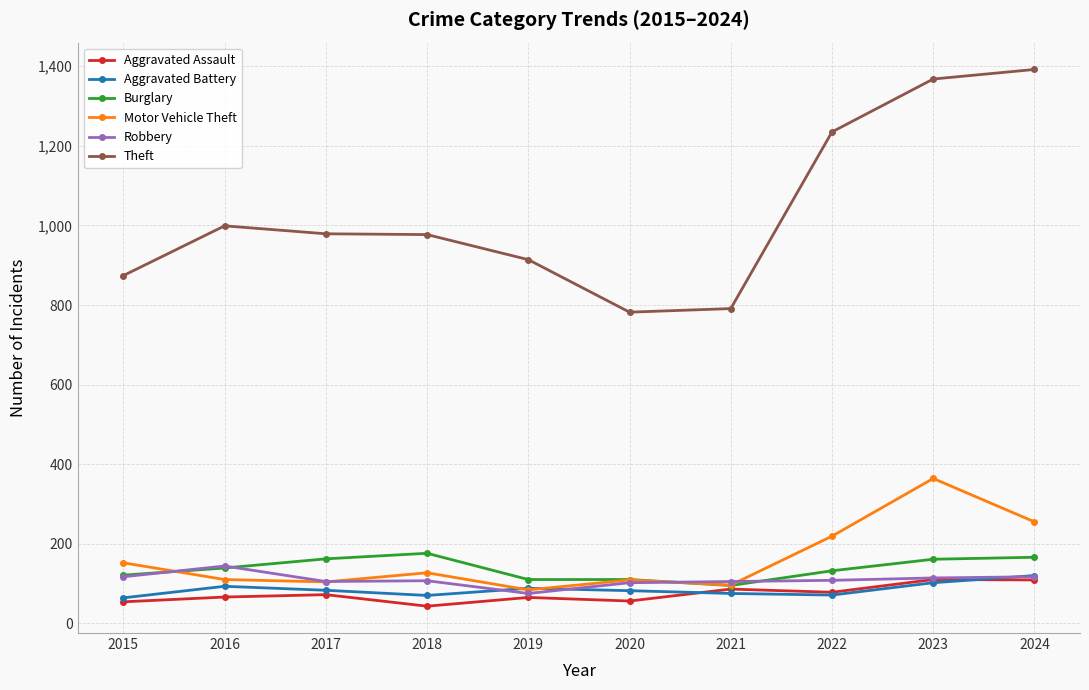

True or false: Burglary has more than 2 points higher than both neighbors.

False